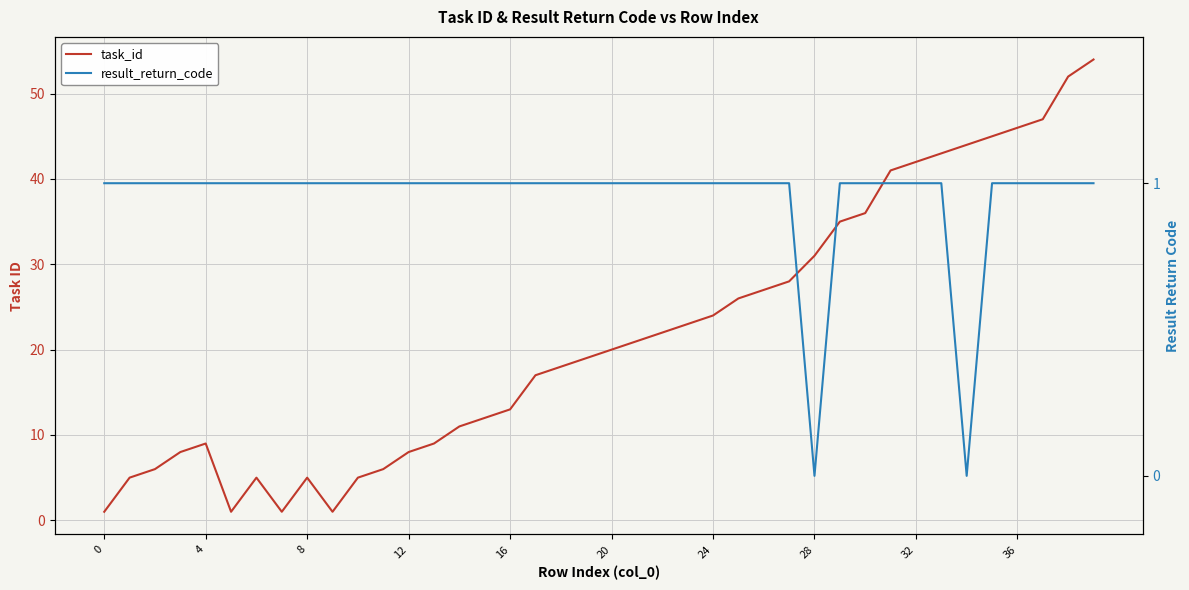

At how many categories does at least one series exceed 46?

3